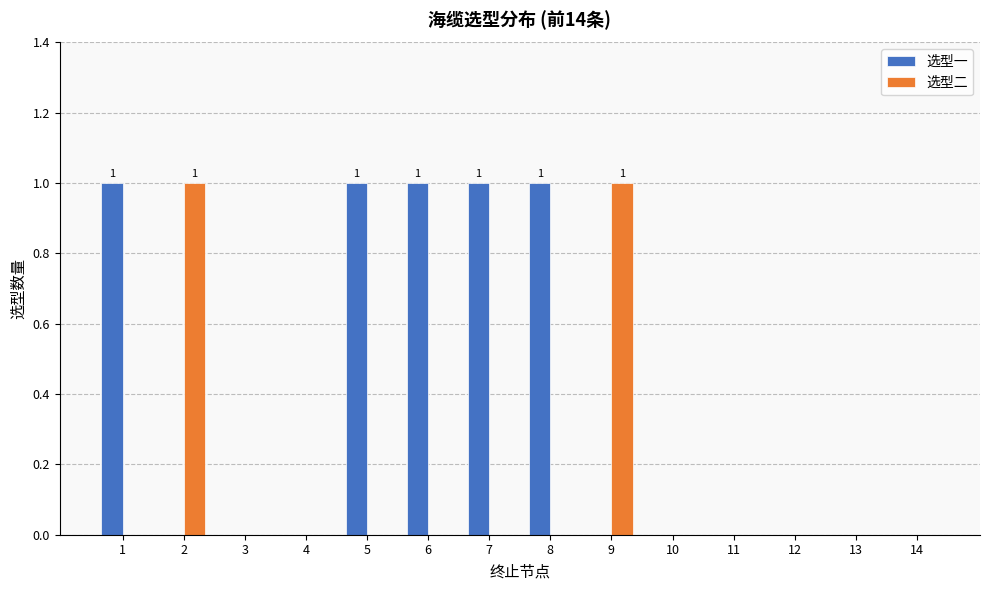

Are the bars grouped side by side (vs. stacked)?

Yes